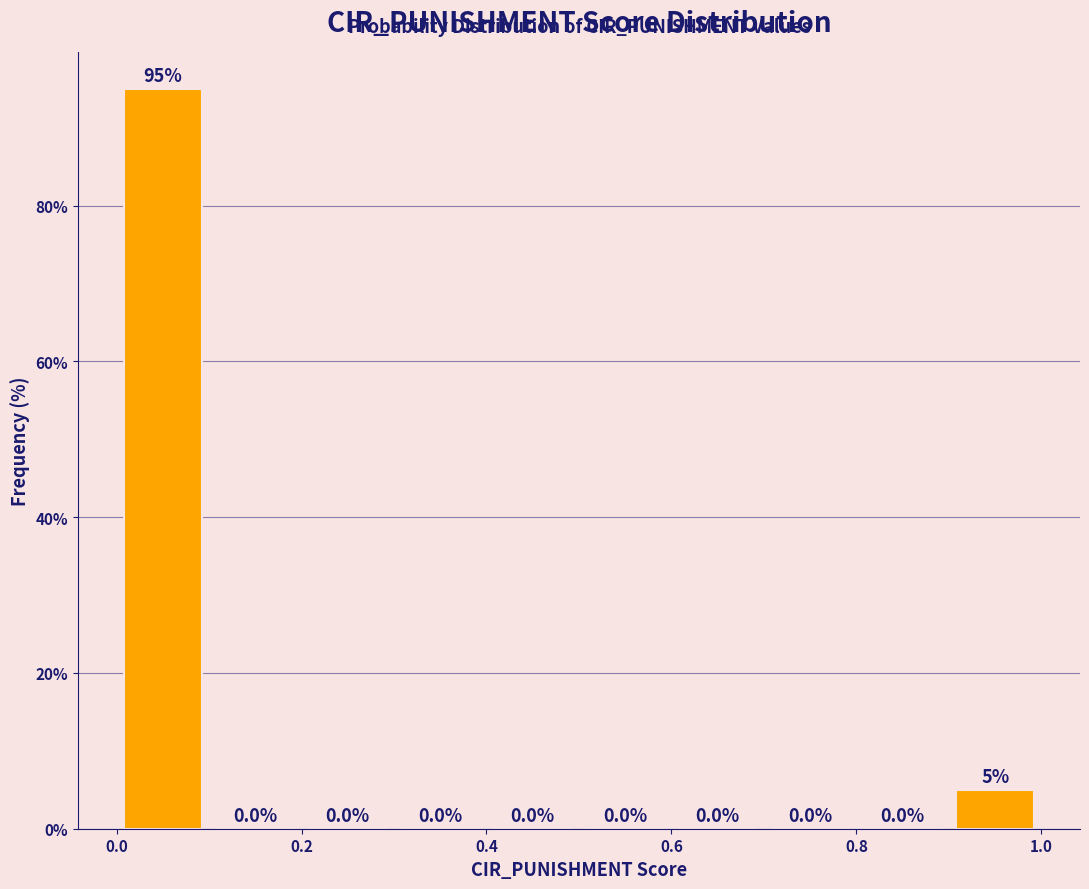

Reading left to right, list every bar in this chart as the range it spans on the x-axis followed by its height. The bar edges are not printed on the chart, so give them approximately, as read against the axis.

0.0 to 0.1: 95.0
0.1 to 0.2: 0.0
0.2 to 0.3: 0.0
0.3 to 0.4: 0.0
0.4 to 0.5: 0.0
0.5 to 0.6: 0.0
0.6 to 0.7: 0.0
0.7 to 0.8: 0.0
0.8 to 0.9: 0.0
0.9 to 1.0: 5.0